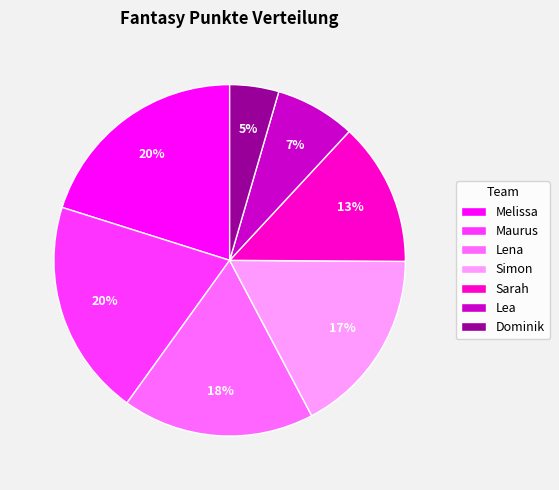

Which category has the smallest portion of the pie?

Dominik